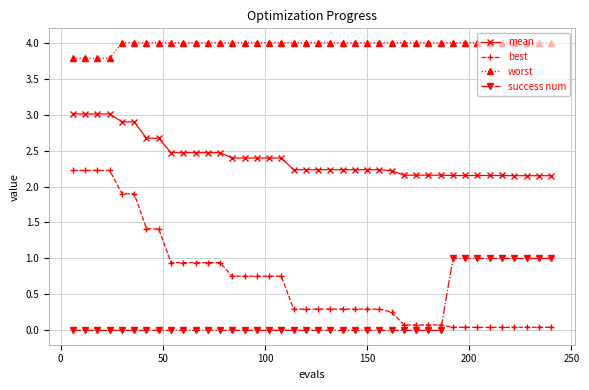

At how many categories does at least one series exceed 2?

40